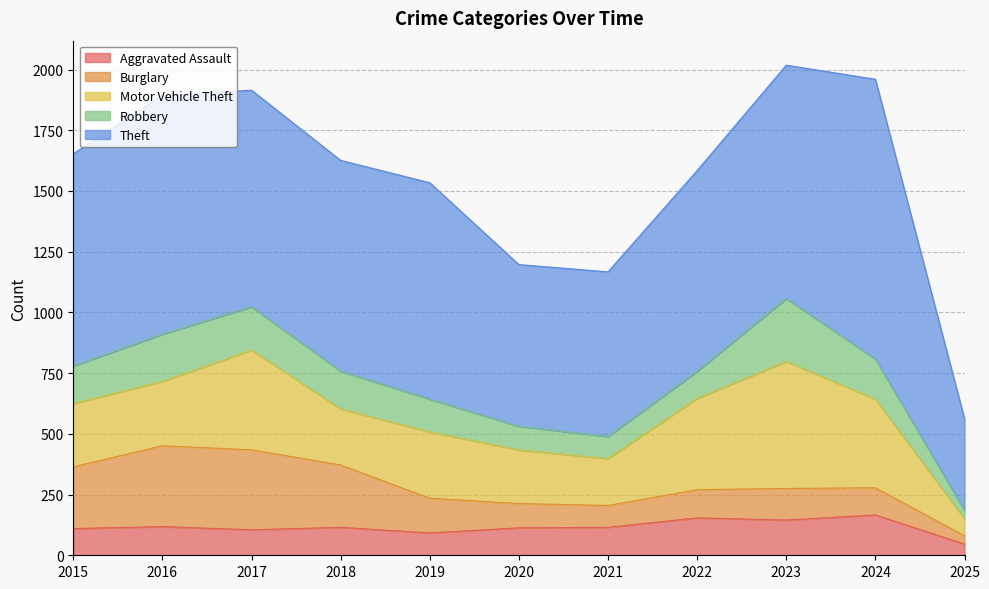

How many lines are shown in the chart?

5